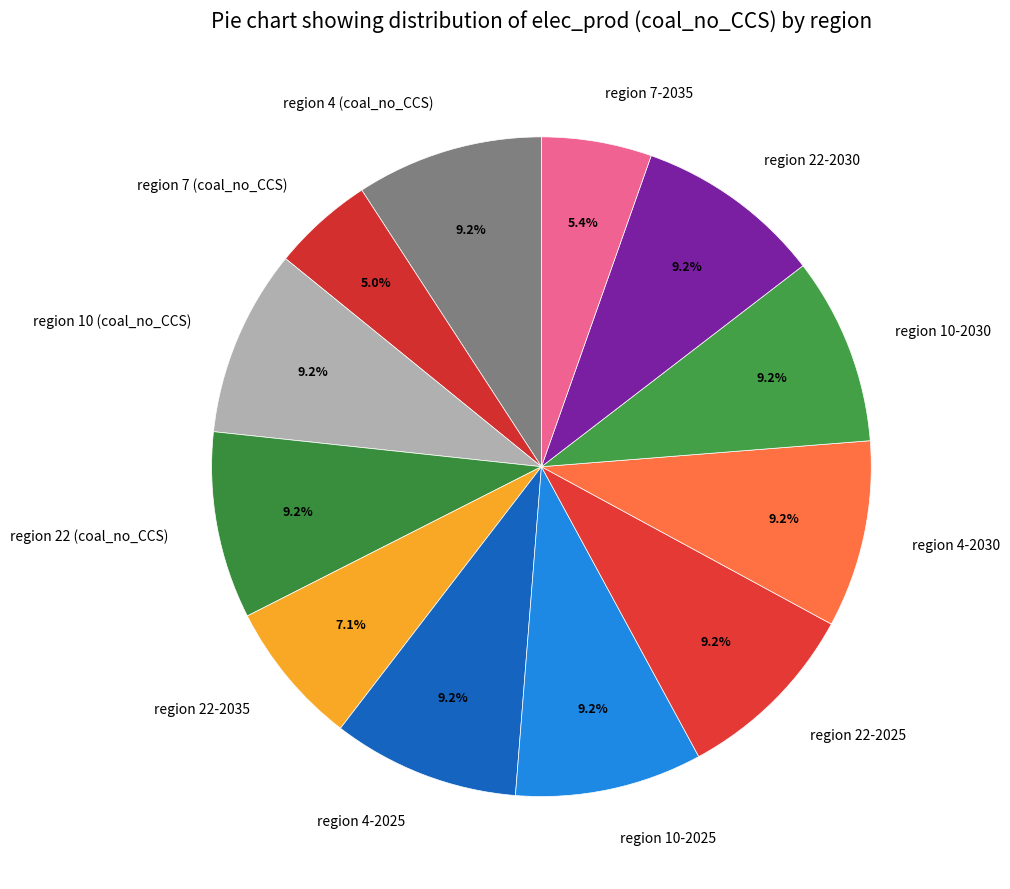

Is there a majority slice in this chart?

No